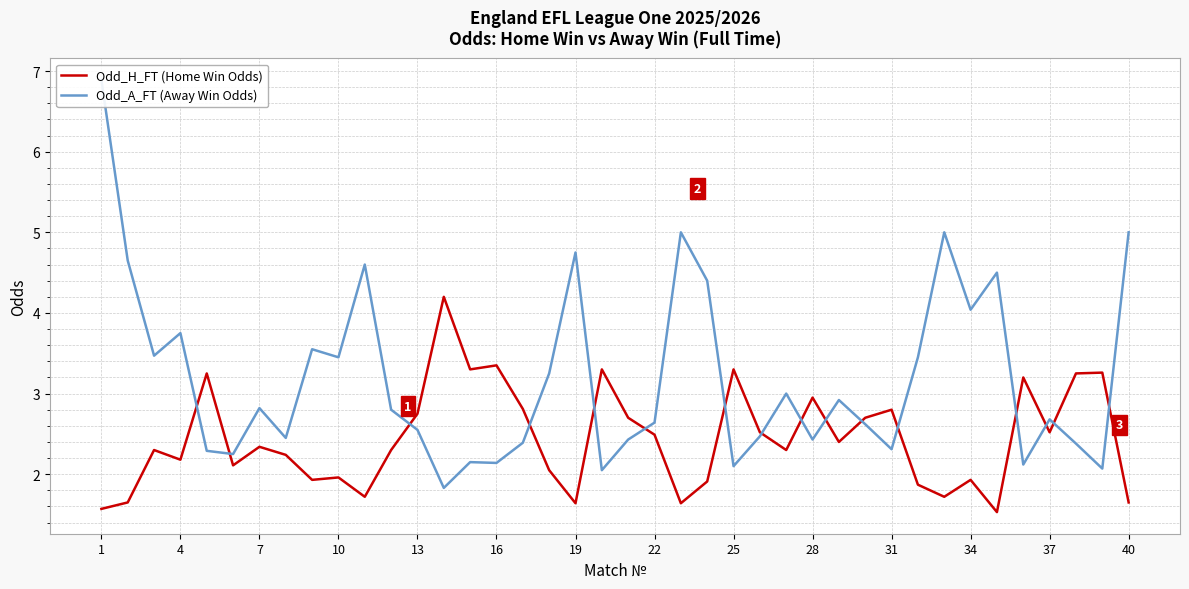

Which series has the largest total across all categories?

Odd_A_FT (Away Win Odds)